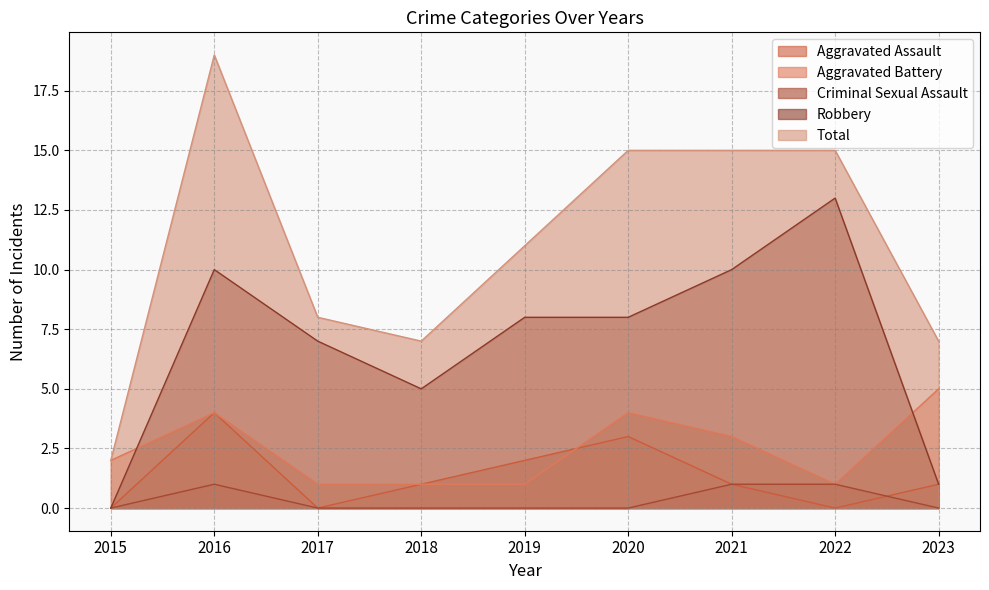

The Aggravated Assault series shows 1 at 2020. True or false?

False